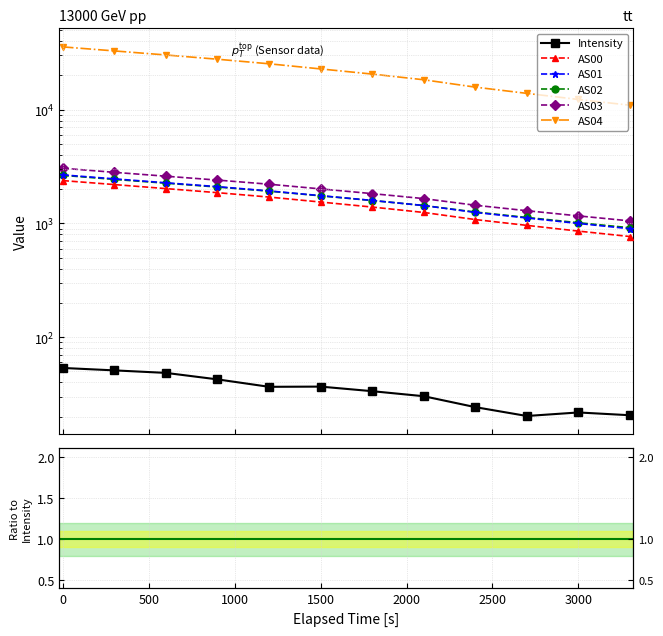

At how many categories does at least one series exceed 228?

12